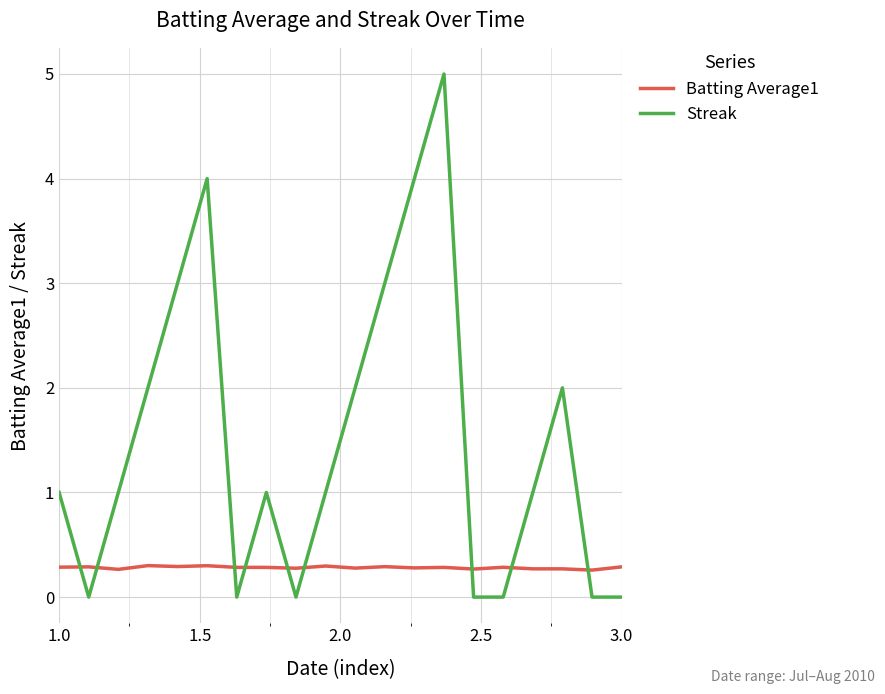

Reading right to left, list all the values displayed in this chart.

Batting Average1: 0.3	0.3	0.3	0.3	0.3	0.3	0.3	0.3	0.3	0.3	0.3	0.3	0.3	0.3	0.3	0.3	0.3	0.3	0.3	0.3
Streak: 0.0	0.0	2.0	1.0	0.0	0.0	5.0	4.0	3.0	2.0	1.0	0.0	1.0	0.0	4.0	3.0	2.0	1.0	0.0	1.0